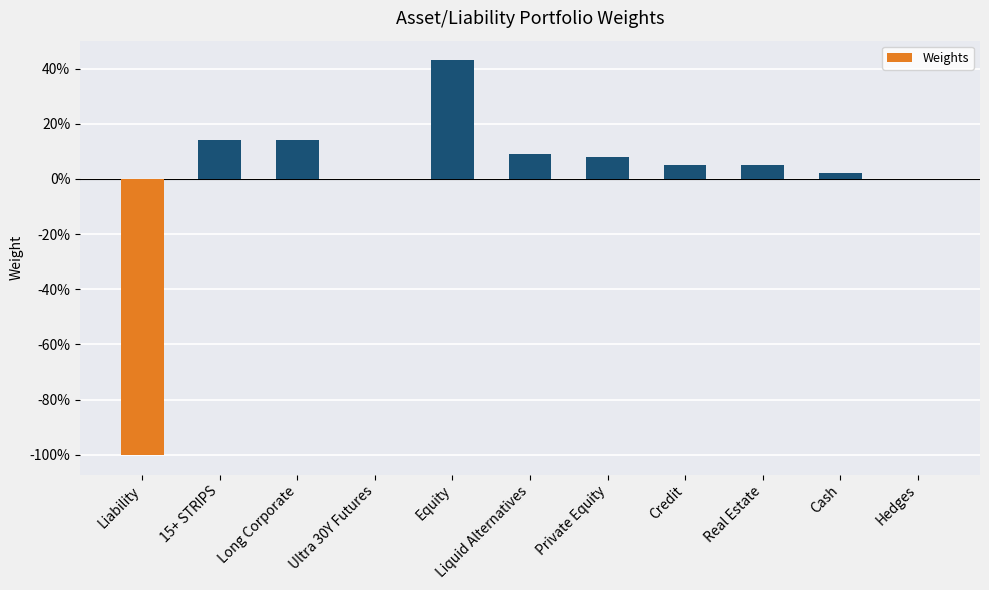

Rank the categories by value from highest to lowest.

Equity, 15+ STRIPS, Long Corporate, Liquid Alternatives, Private Equity, Credit, Real Estate, Cash, Ultra 30Y Futures, Hedges, Liability